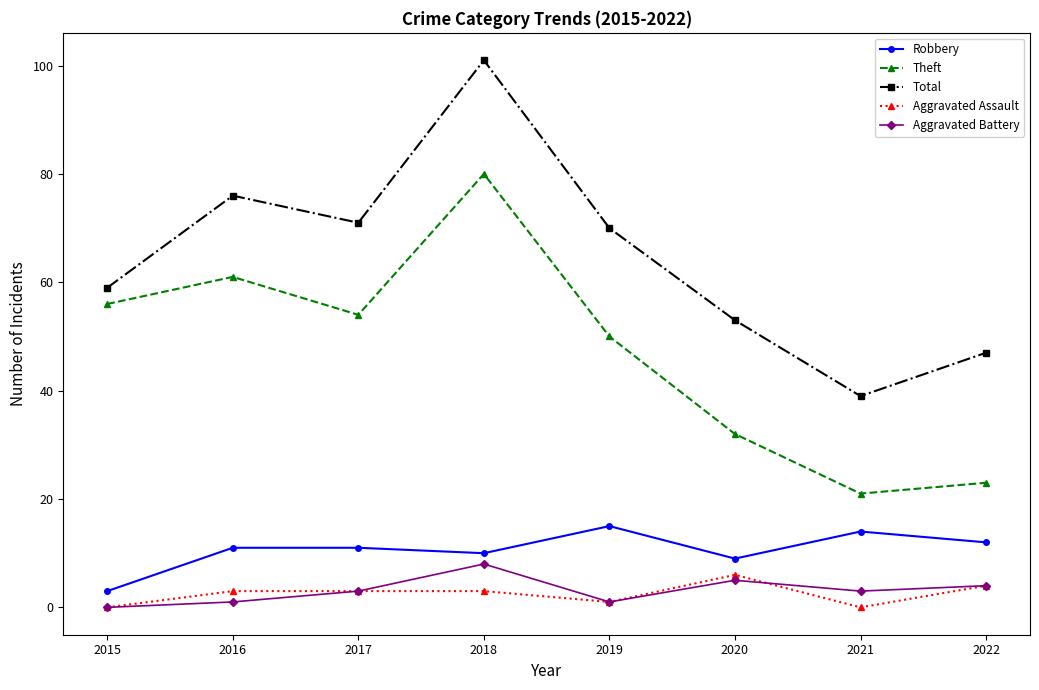

What is the value of the Total point at the 4th from the left?

101